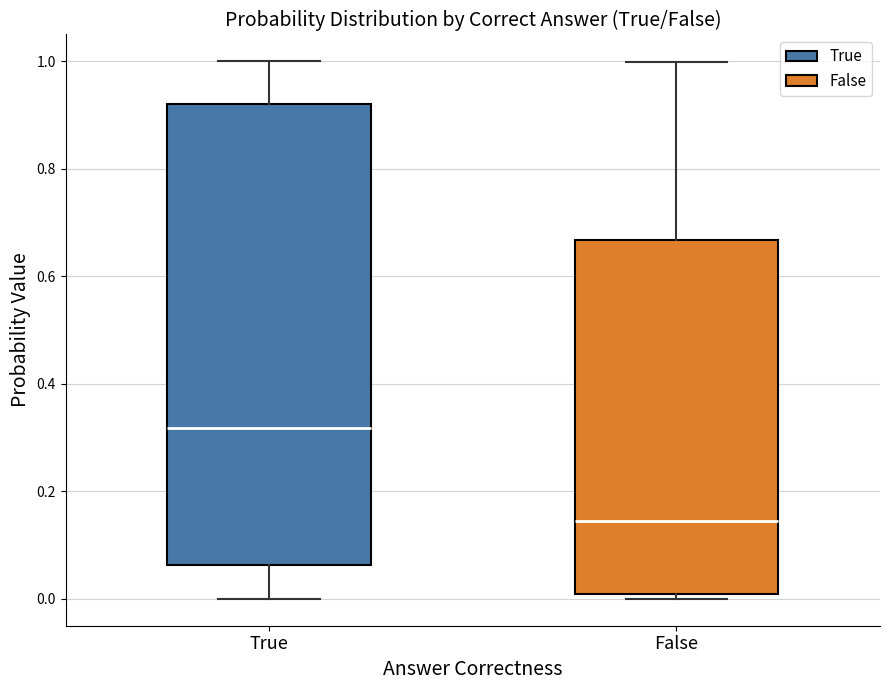

Which box's median line is the lowest?

False